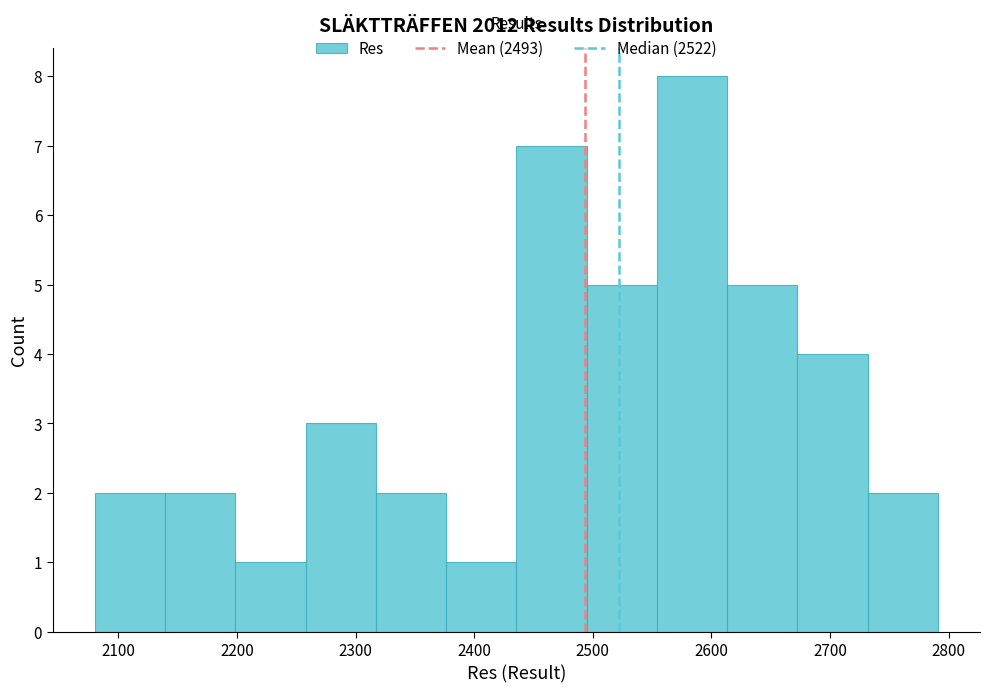

Which range on the x-axis has the tallest bar?

2550 to 2610